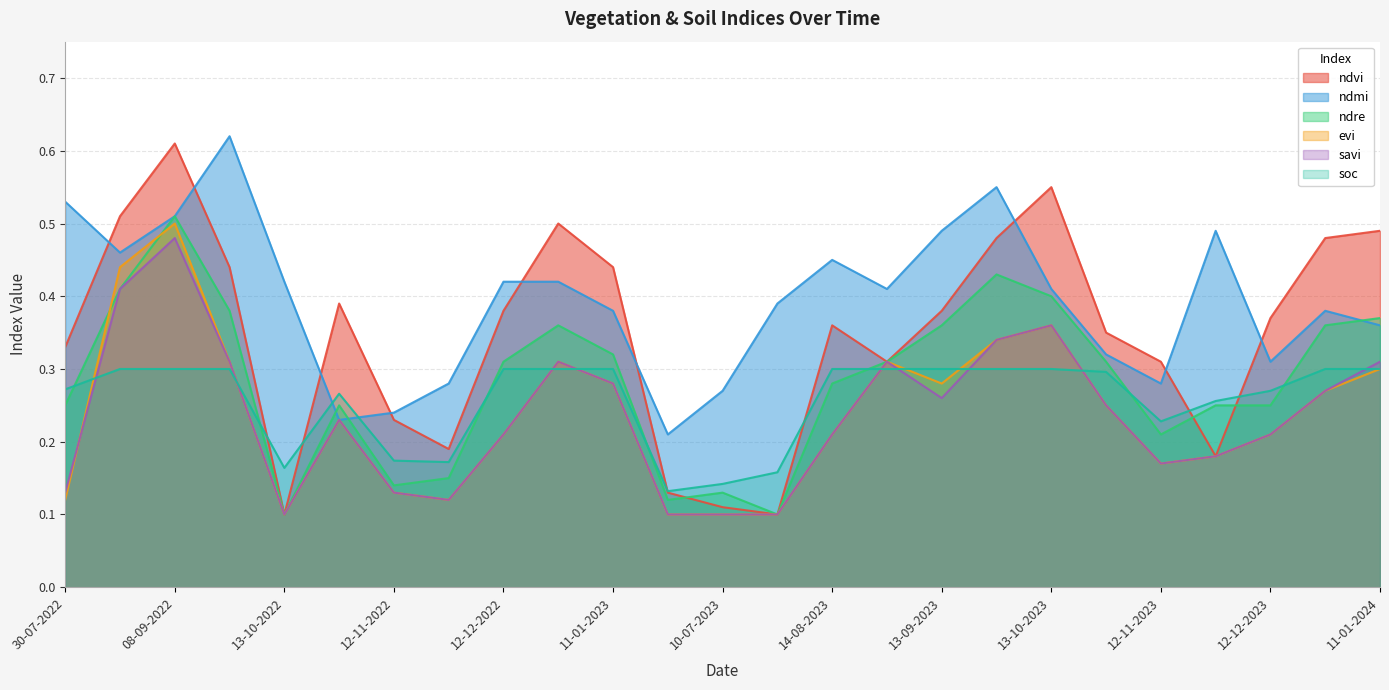

Count the number of categories in the chart.

25